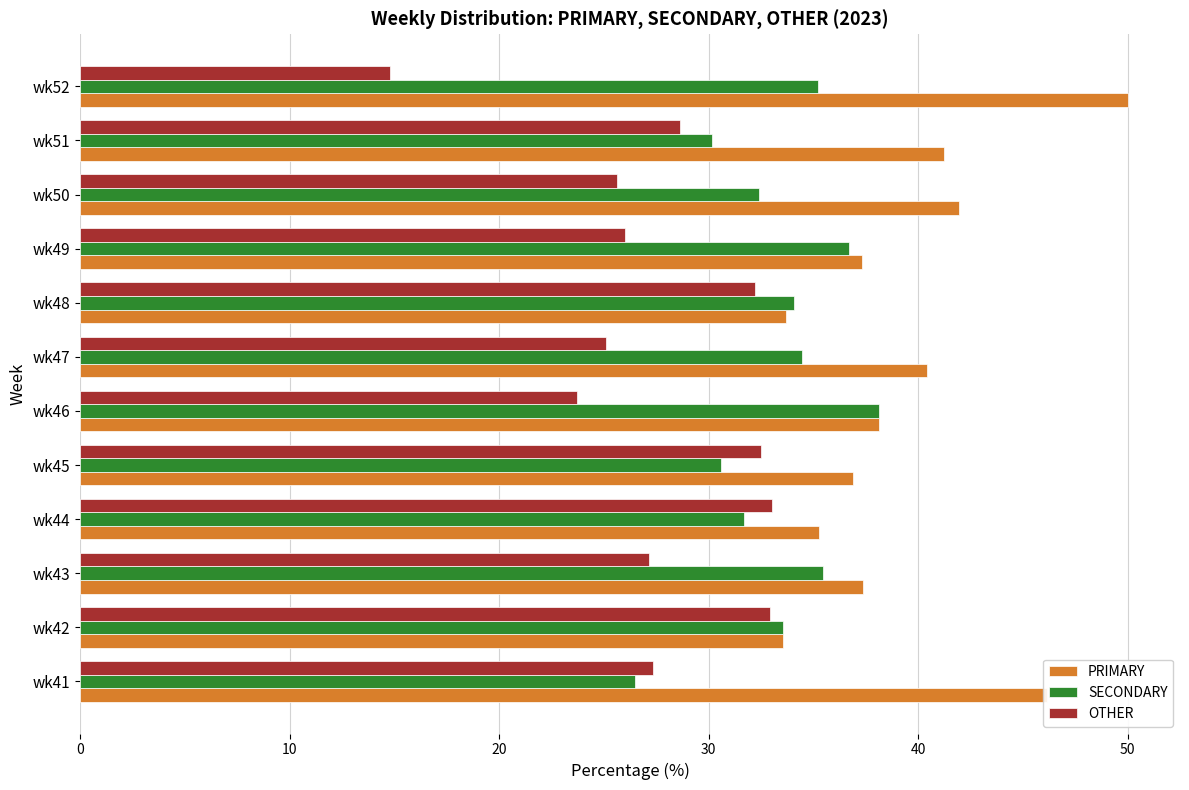

How many data points does each series have?

12